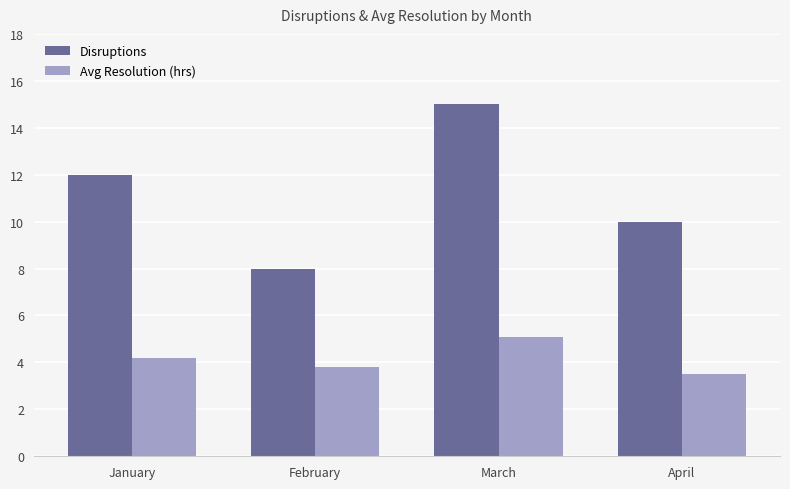

List the series in order of their overall mean, lowest first.

Avg Resolution (hrs), Disruptions